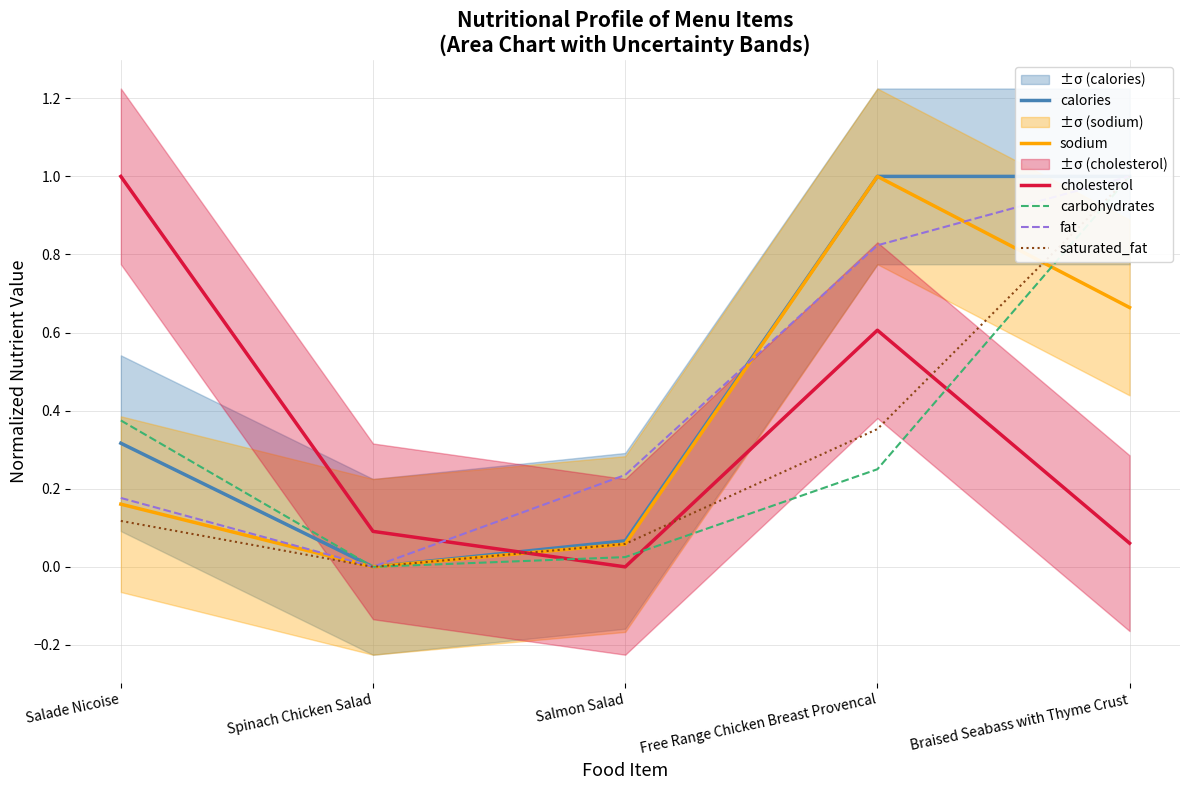

Which category has the lowest value in the calories series?

Spinach Chicken Salad